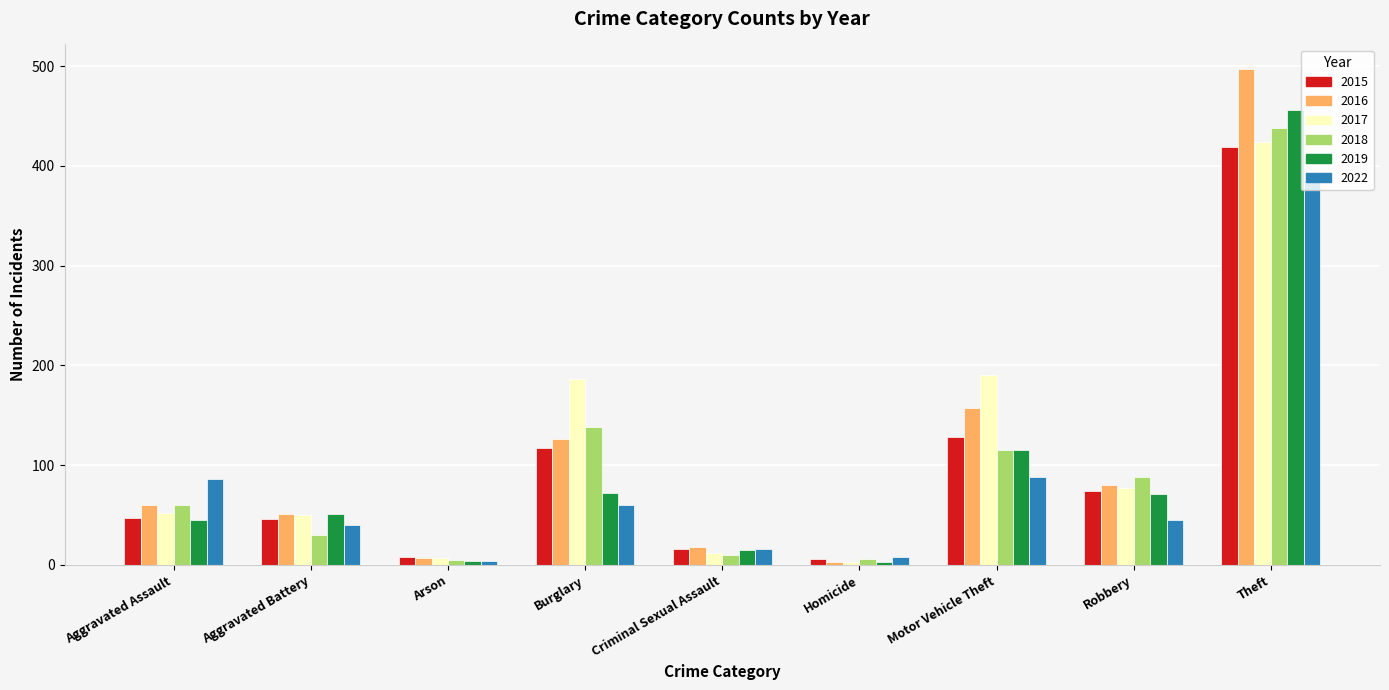

What is the value of the 2017 bar at the 7th from the left?

190